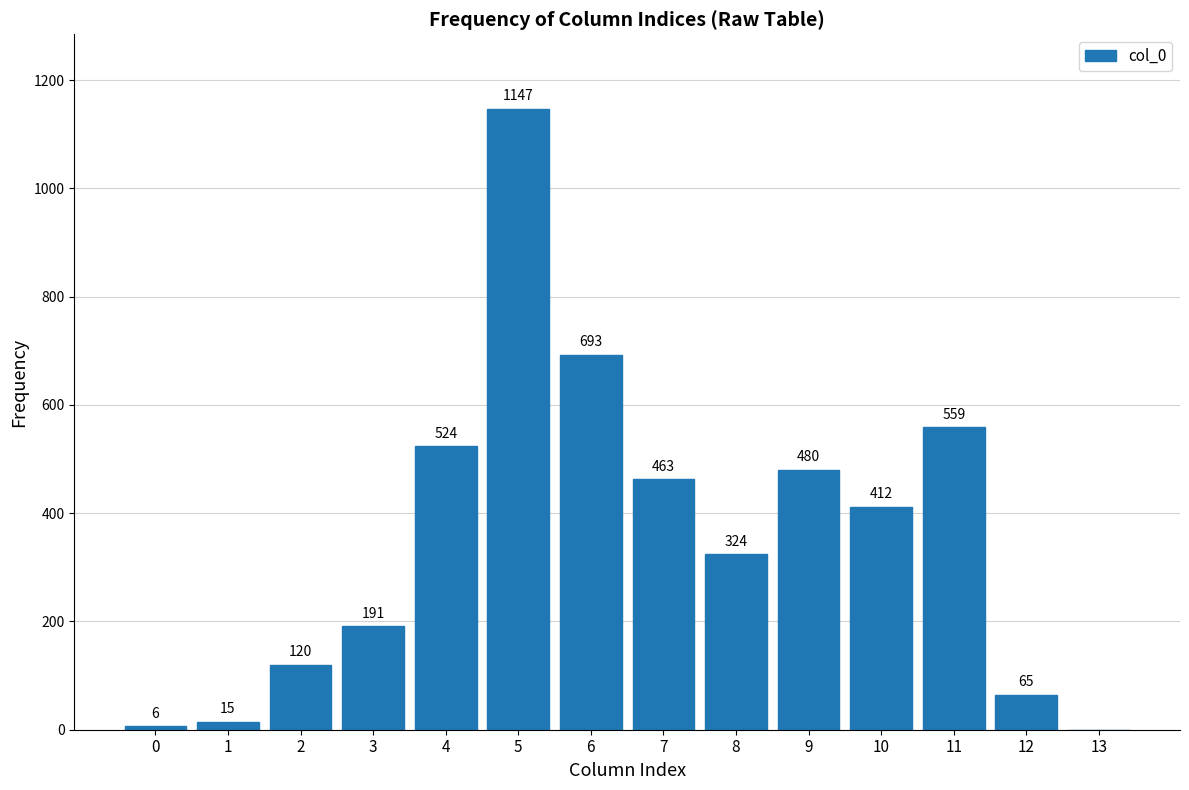

Reading right to left, extract all data points from this chart.

13=0	12=65	11=559	10=412	9=480	8=324	7=463	6=693	5=1147	4=524	3=191	2=120	1=15	0=6